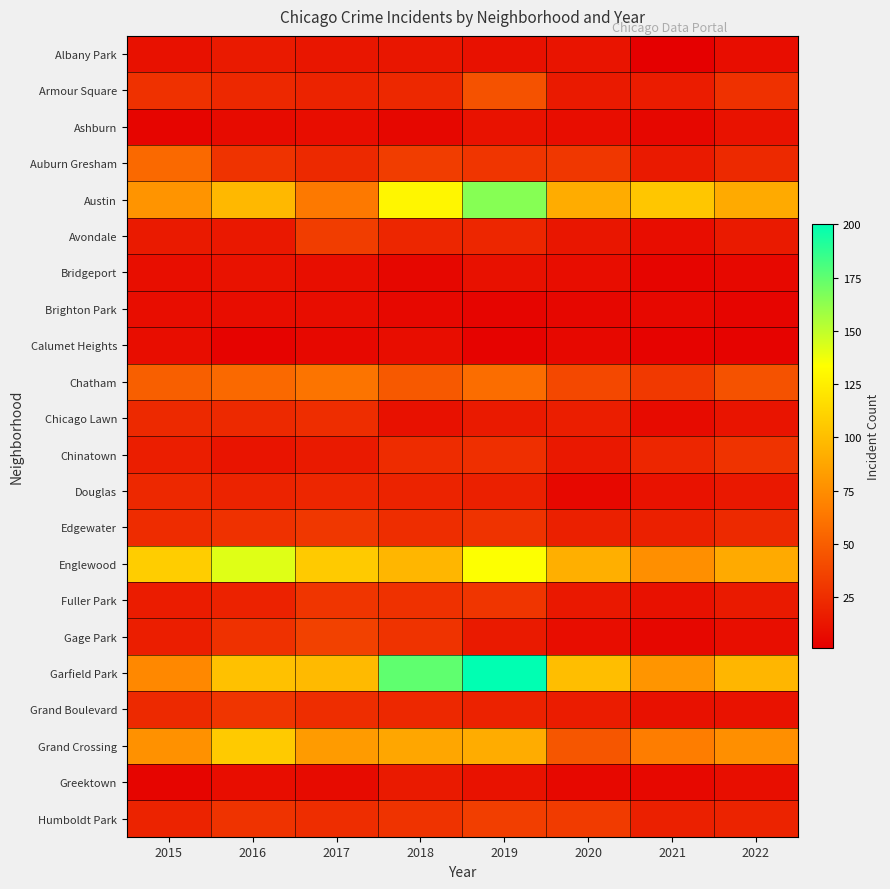

Reading right to left, extract all data points from this chart.

Albany Park: 2022=8	2021=1	2020=12	2019=10	2018=13	2017=13	2016=15	2015=10
Armour Square: 2022=27	2021=16	2020=15	2019=44	2018=22	2017=20	2016=22	2015=27
Ashburn: 2022=11	2021=5	2020=8	2019=11	2018=5	2017=8	2016=7	2015=4
Auburn Gresham: 2022=23	2021=15	2020=30	2019=29	2018=33	2017=23	2016=28	2015=56
Austin: 2022=90	2021=104	2020=91	2019=165	2018=129	2017=64	2016=97	2015=78
Avondale: 2022=15	2021=8	2020=13	2019=21	2018=21	2017=33	2016=14	2015=15
Bridgeport: 2022=6	2021=4	2020=8	2019=10	2018=5	2017=9	2016=11	2015=9
Brighton Park: 2022=4	2021=6	2020=5	2019=4	2018=6	2017=8	2016=8	2015=8
Calumet Heights: 2022=3	2021=3	2020=6	2019=3	2018=8	2017=6	2016=3	2015=8
Chatham: 2022=44	2021=31	2020=39	2019=58	2018=48	2017=62	2016=56	2015=51
Chicago Lawn: 2022=12	2021=7	2020=17	2019=15	2018=10	2017=25	2016=23	2015=23
Chinatown: 2022=28	2021=21	2020=14	2019=26	2018=24	2017=15	2016=12	2015=17
Douglas: 2022=14	2021=11	2020=6	2019=18	2018=20	2017=21	2016=20	2015=22
Edgewater: 2022=23	2021=18	2020=18	2019=28	2018=25	2017=30	2016=27	2015=24
Englewood: 2022=90	2021=76	2020=92	2019=134	2018=96	2017=106	2016=142	2015=108
Fuller Park: 2022=15	2021=10	2020=14	2019=29	2018=27	2017=29	2016=19	2015=16
Gage Park: 2022=9	2021=5	2020=8	2019=15	2018=28	2017=35	2016=27	2015=17
Garfield Park: 2022=96	2021=79	2020=100	2019=200	2018=175	2017=98	2016=102	2015=72
Grand Boulevard: 2022=11	2021=10	2020=16	2019=19	2018=22	2017=25	2016=29	2015=23
Grand Crossing: 2022=76	2021=66	2020=46	2019=91	2018=88	2017=82	2016=106	2015=77
Greektown: 2022=9	2021=6	2020=6	2019=11	2018=15	2017=7	2016=8	2015=4
Humboldt Park: 2022=20	2021=18	2020=32	2019=34	2018=28	2017=25	2016=28	2015=20